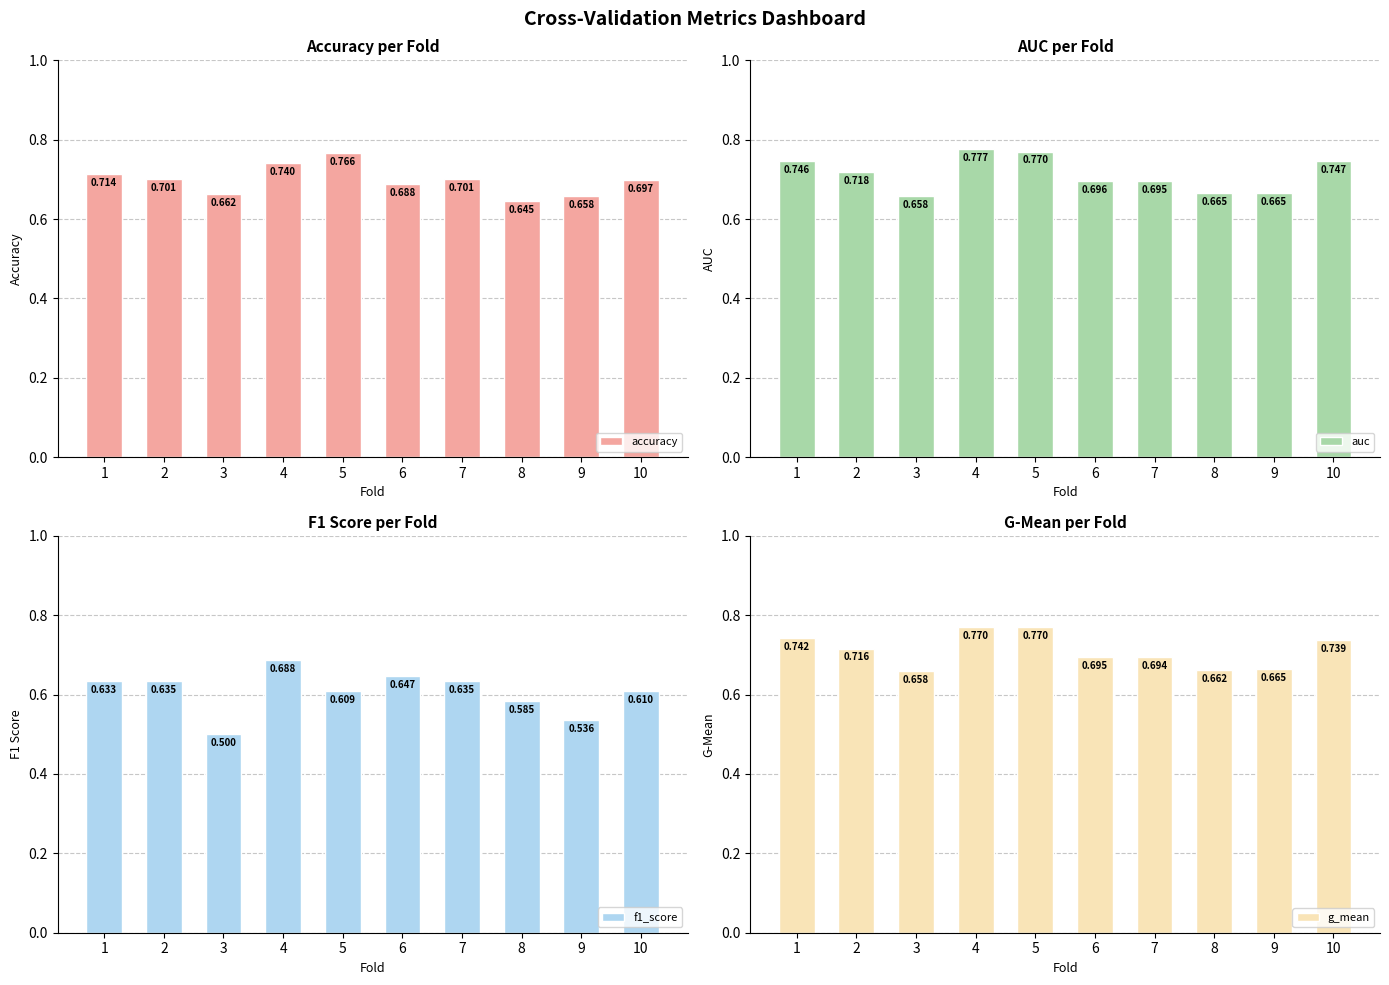

What is the highest value of the f1_score series?

0.7